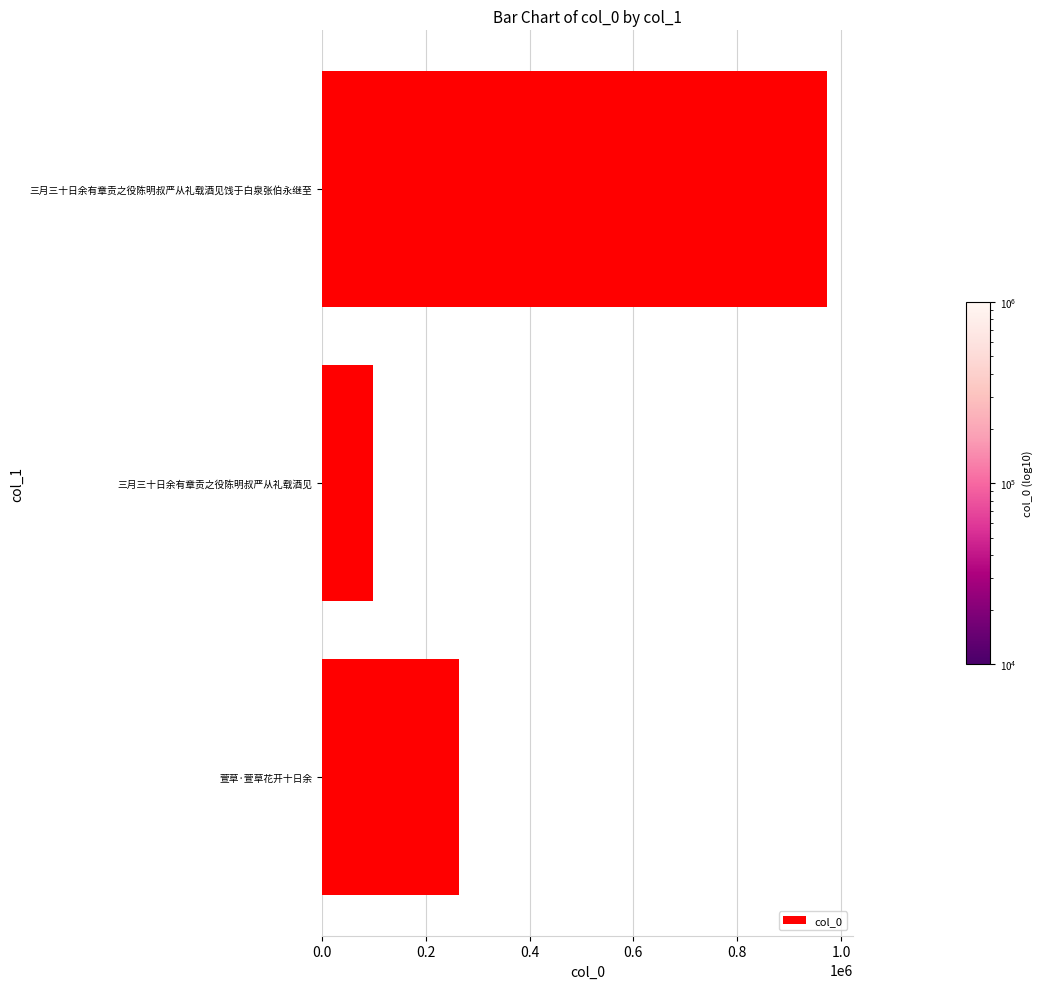

At which category does the chart reach its minimum across all series?

三月三十日余有章贡之役陈明叔严从礼载酒见